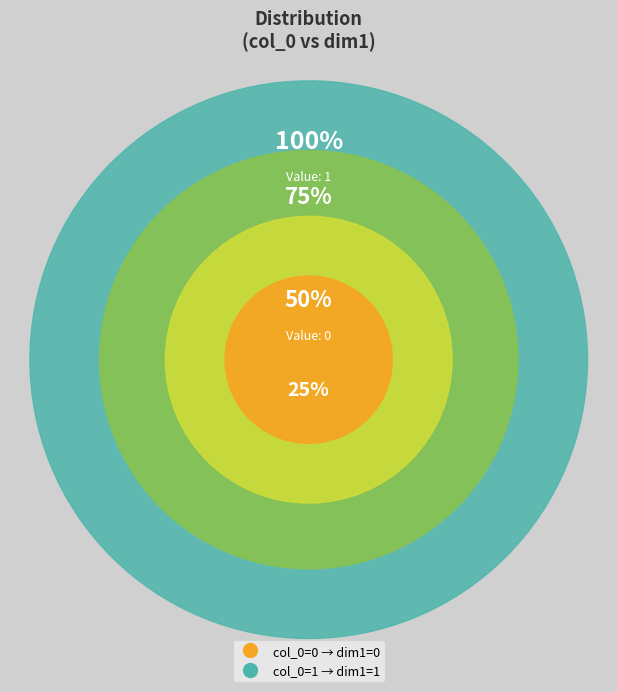

Is it true that 0 is 1% of the pie?

False